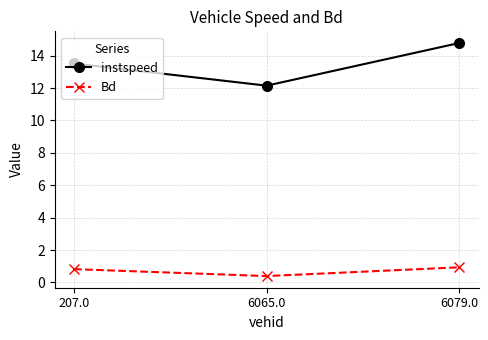

Is the value of instspeed at 6065.0 greater than the value of Bd at 6065.0?

Yes